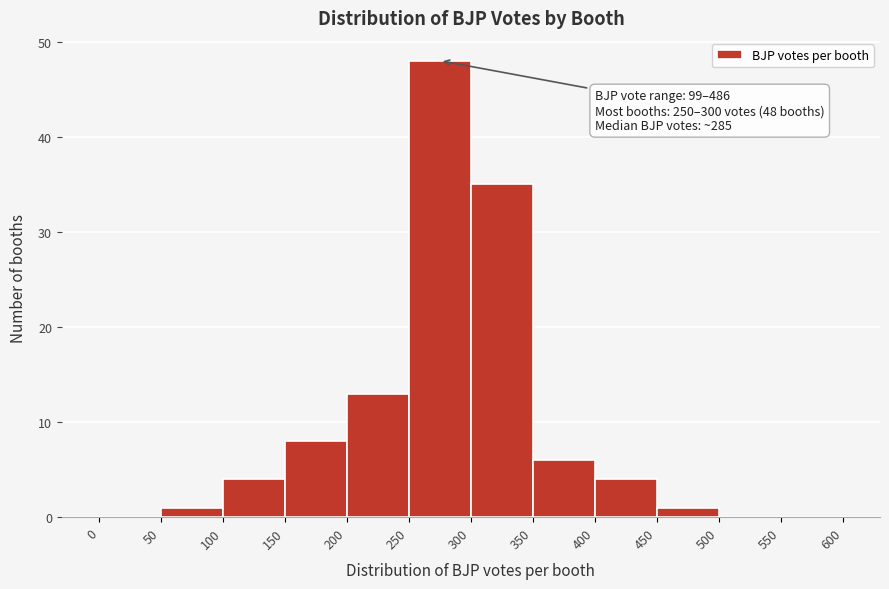

Over which range of the x-axis is the bar tallest?

250 to 300